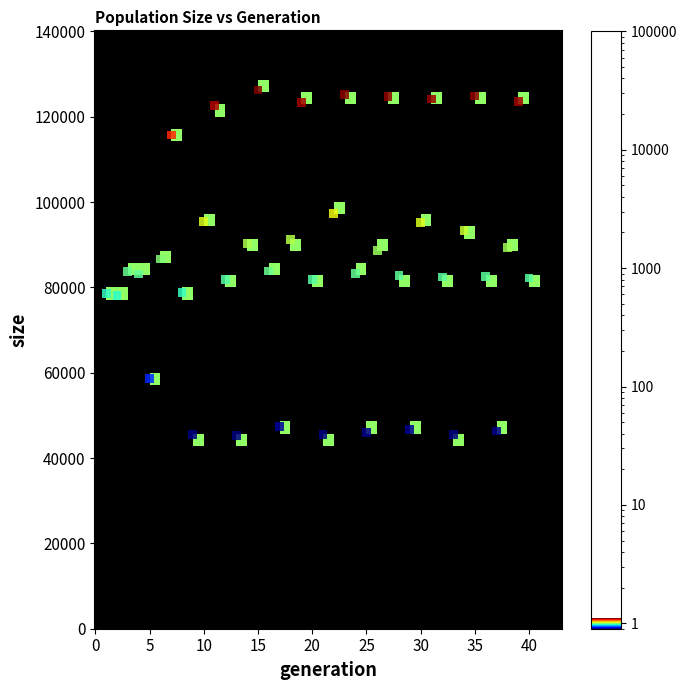

What is the range of Y values (max minus min)?

81048